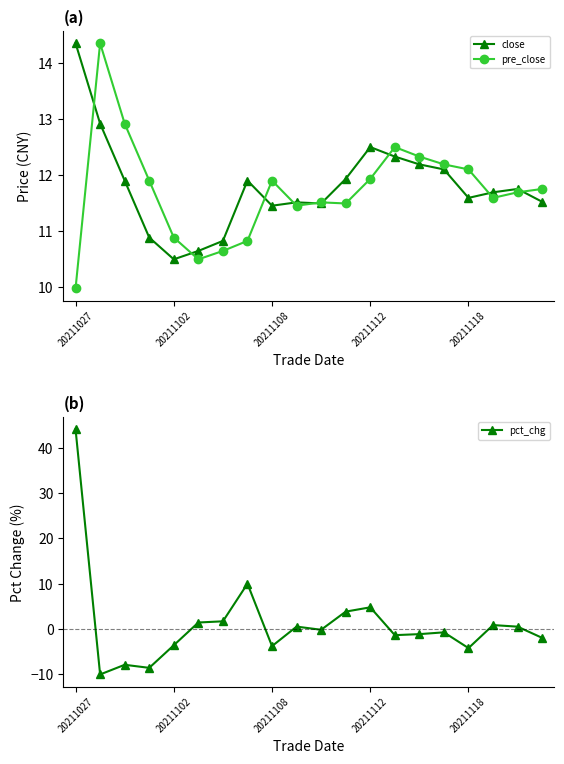

Which series has the largest range (max minus min)?

pct_chg